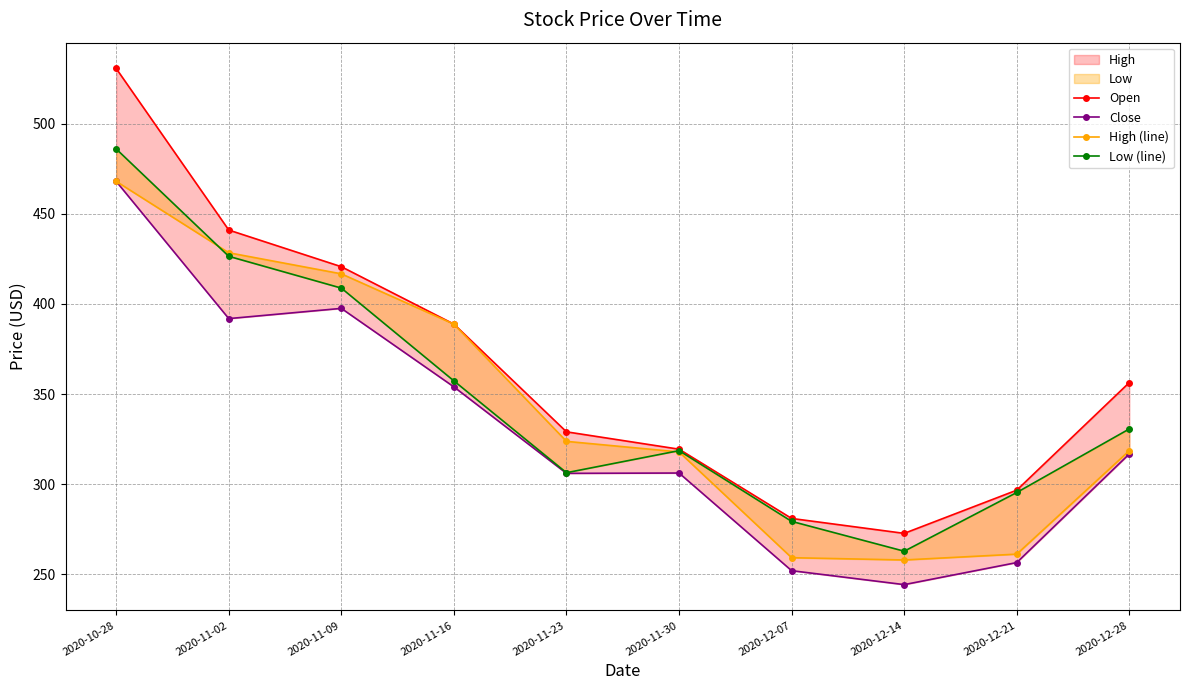

What is the minimum value for Low (line)?

262.8